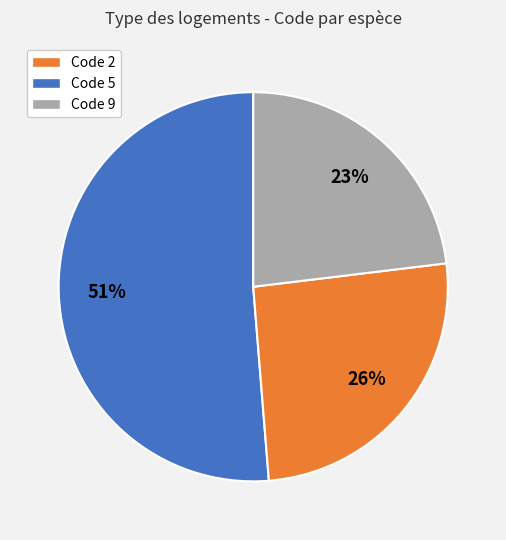

To the nearest percent, what is the difference between the largest and smallest slice percentages?

28%